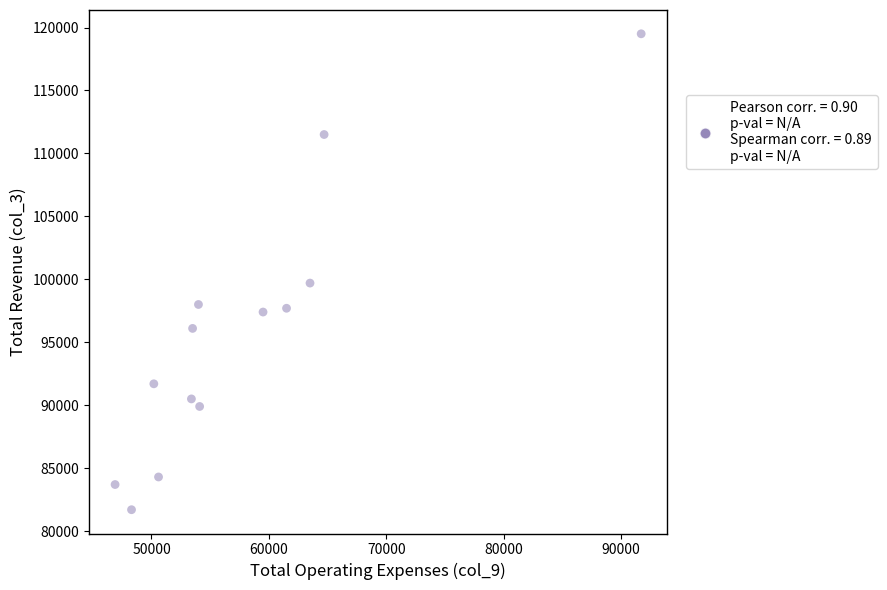

What is the range of Y values (max minus min)?

37800